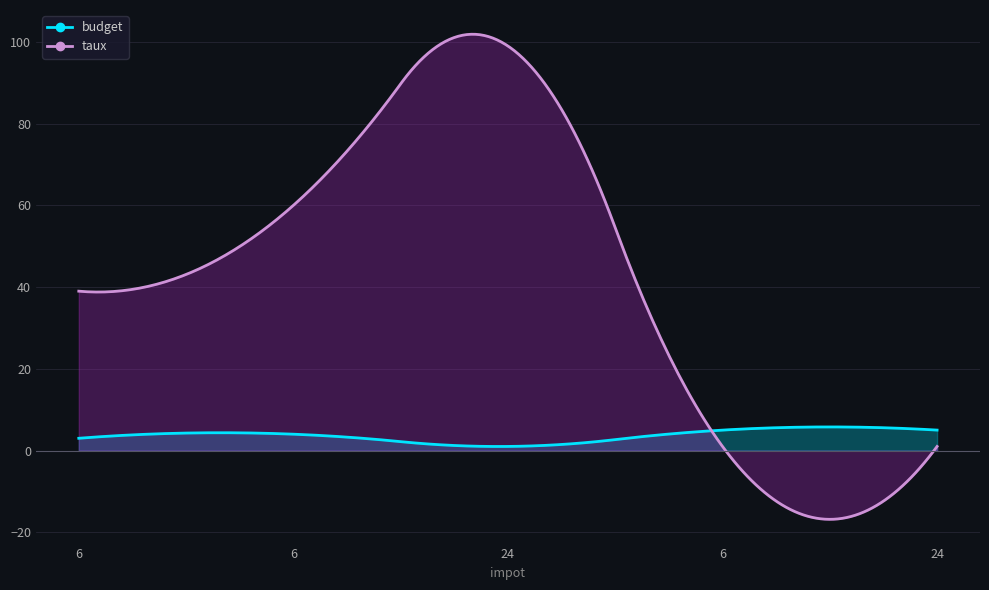

What is the difference between the second highest and second lowest values in the budget series?

2